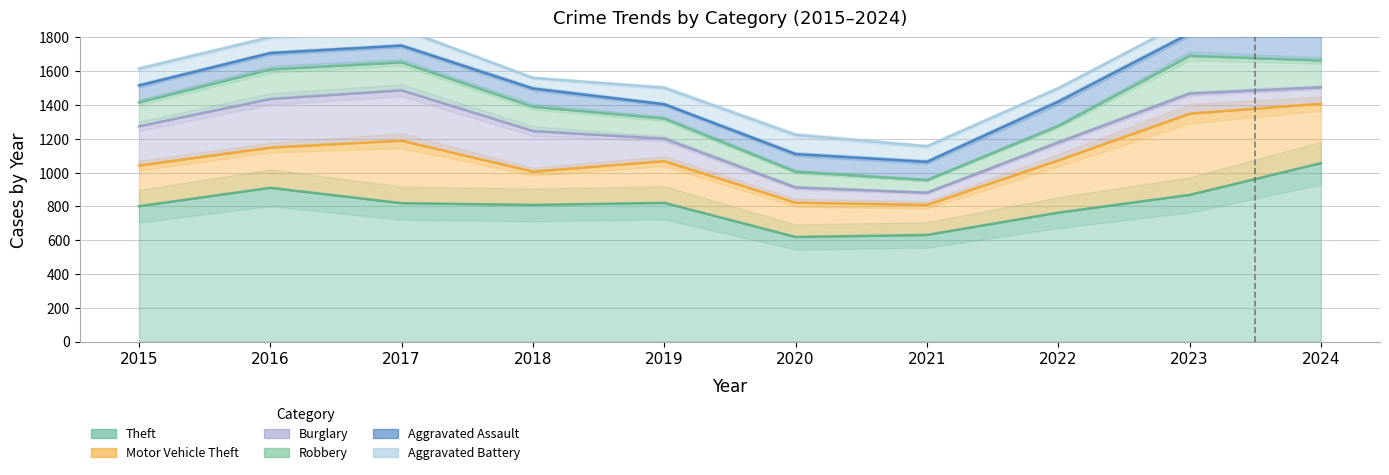

List the labels in order of Motor Vehicle Theft value, smallest first.

2021, 2018, 2020, 2016, 2015, 2019, 2022, 2024, 2017, 2023